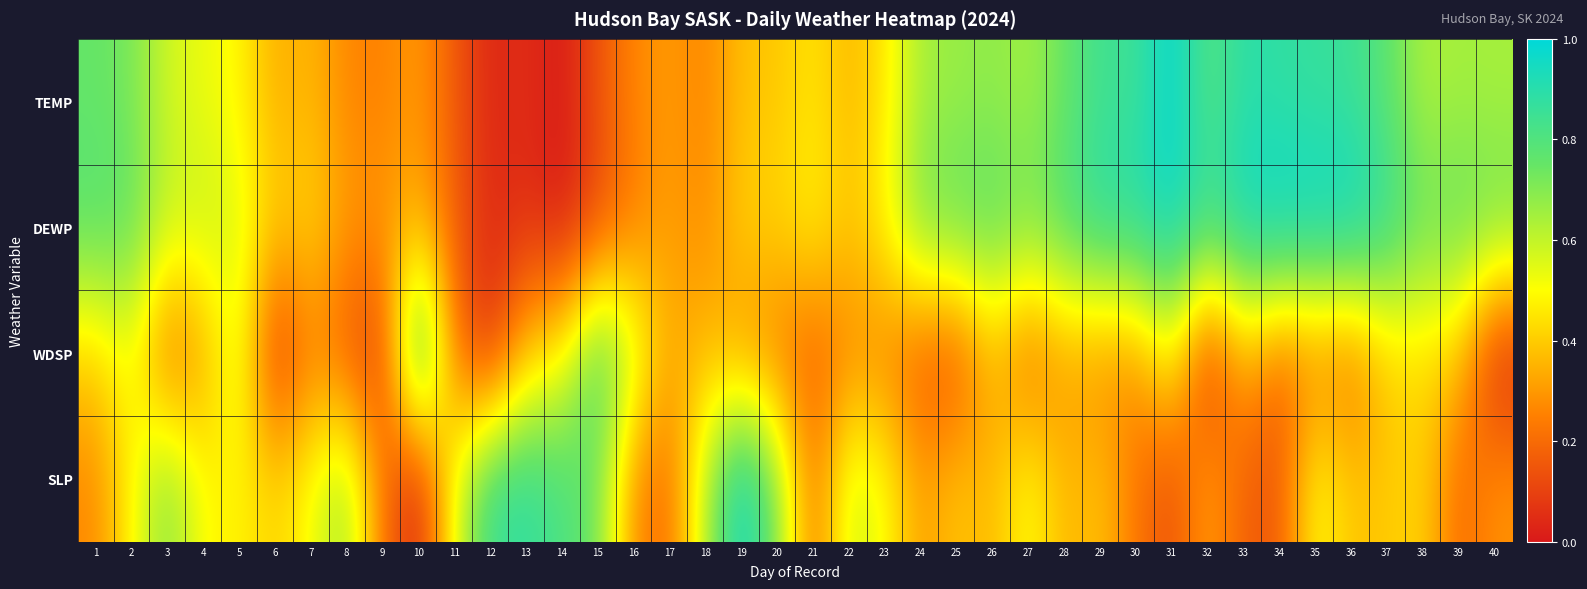

Reading right to left, transcribe all the data shown in this chart.

TEMP: 40=0.6	39=0.6	38=0.6	37=0.8	36=0.9	35=0.9	34=0.9	33=0.9	32=0.8	31=1.0	30=0.8	29=0.8	28=0.7	27=0.6	26=0.7	25=0.7	24=0.6	23=0.5	22=0.4	21=0.5	20=0.4	19=0.4	18=0.3	17=0.3	16=0.3	15=0.1	14=0.0	13=0.1	12=0.0	11=0.2	10=0.3	9=0.3	8=0.3	7=0.4	6=0.3	5=0.5	4=0.5	3=0.6	2=0.7	1=0.8
DEWP: 40=0.7	39=0.8	38=0.8	37=0.9	36=1.0	35=1.0	34=1.0	33=1.0	32=0.9	31=1.0	30=0.9	29=0.9	28=0.8	27=0.7	26=0.8	25=0.8	24=0.7	23=0.5	22=0.4	21=0.5	20=0.4	19=0.4	18=0.3	17=0.3	16=0.2	15=0.1	14=0.0	13=0.1	12=0.0	11=0.2	10=0.4	9=0.3	8=0.3	7=0.4	6=0.4	5=0.6	4=0.6	3=0.6	2=0.8	1=0.8
WDSP: 40=0.0	39=0.4	38=0.4	37=0.4	36=0.2	35=0.2	34=0.2	33=0.4	32=0.0	31=0.5	30=0.3	29=0.3	28=0.3	27=0.2	26=0.4	25=0.1	24=0.1	23=0.2	22=0.3	21=0.2	20=0.2	19=0.3	18=0.4	17=0.3	16=0.6	15=0.8	14=0.5	13=0.4	12=0.0	11=0.2	10=1.0	9=0.1	8=0.1	7=0.3	6=0.0	5=0.6	4=0.3	3=0.2	2=0.5	1=0.4
SLP: 40=0.3	39=0.2	38=0.4	37=0.4	36=0.4	35=0.5	34=0.1	33=0.2	32=0.3	31=0.1	30=0.2	29=0.4	28=0.3	27=0.5	26=0.4	25=0.4	24=0.3	23=0.5	22=0.6	21=0.2	20=0.7	19=1.0	18=0.6	17=0.2	16=0.3	15=0.7	14=0.8	13=0.9	12=0.9	11=0.5	10=0.0	9=0.2	8=0.7	7=0.5	6=0.4	5=0.5	4=0.5	3=0.7	2=0.5	1=0.3